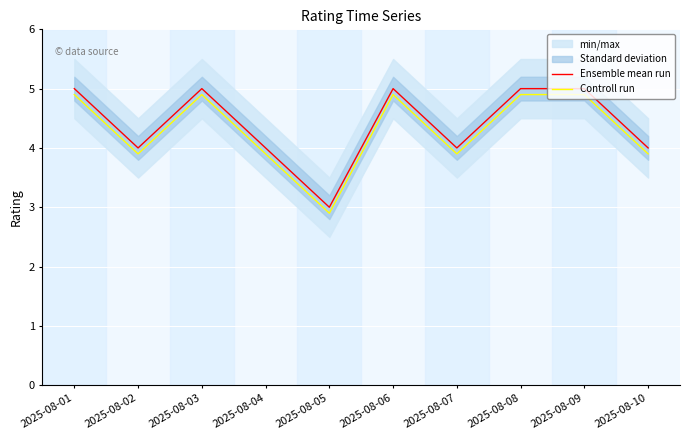

Rank the series at 2025-08-03 from highest to lowest value.

Ensemble mean run, Controll run